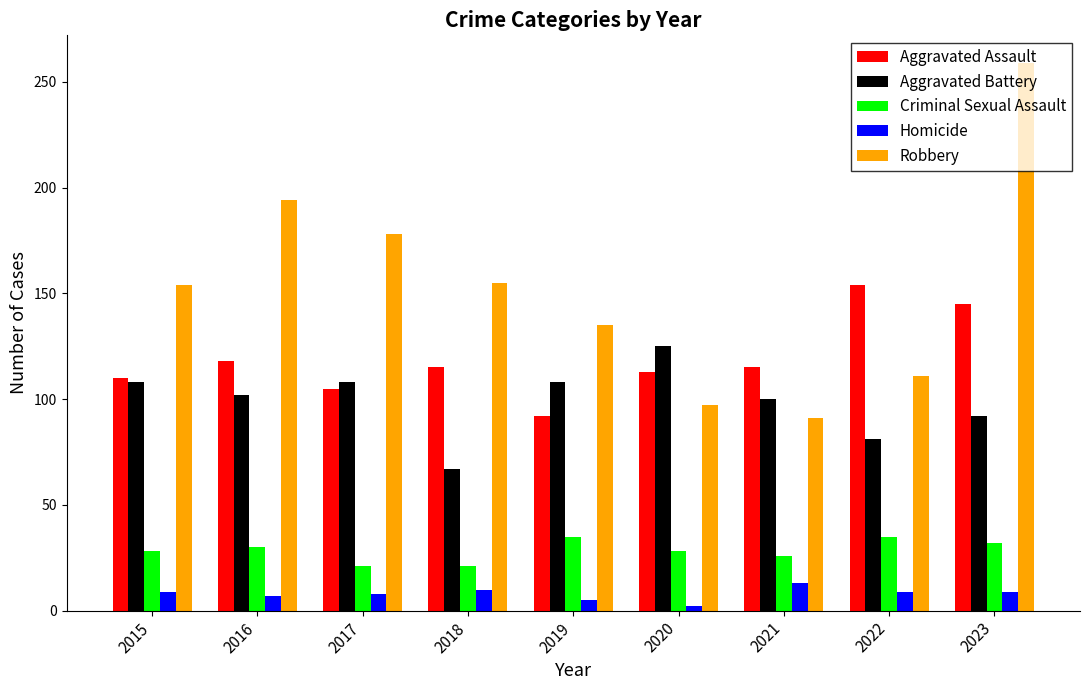

What is the spread (max minus min) of values at 2019?

130